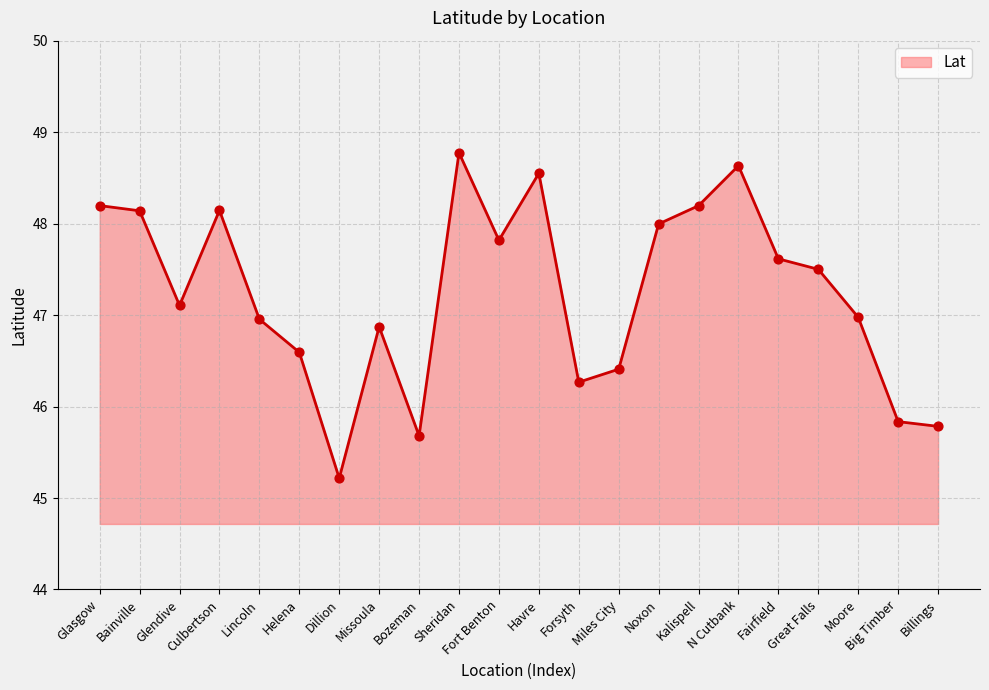

Approximately how many times larger is the value at Lincoln compared to N Cutbank?

1.0